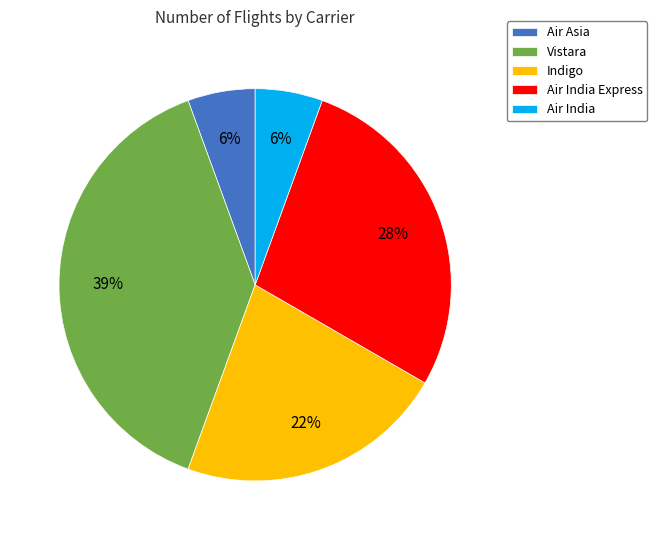

Between Indigo and Air India Express, which is larger?

Air India Express